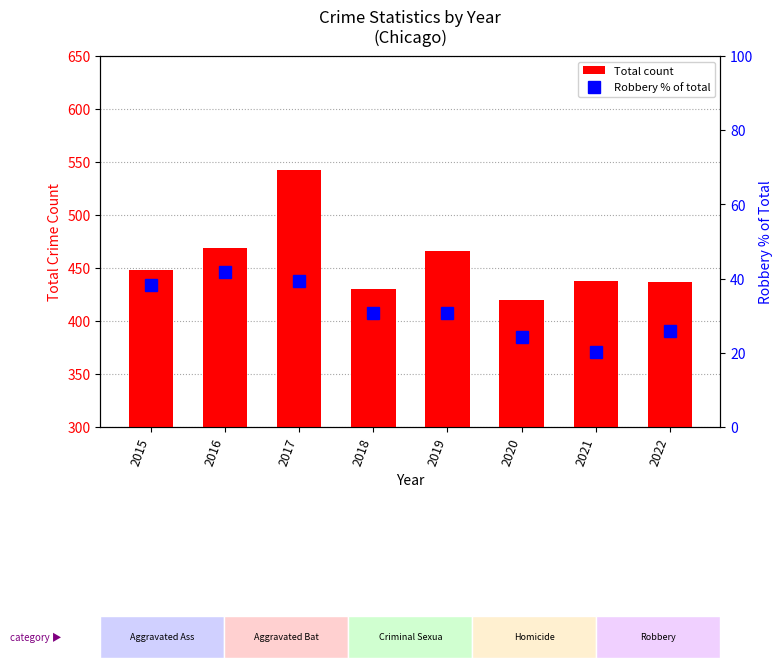

List the series in order of their peak value, lowest first.

Robbery % of total, Total count